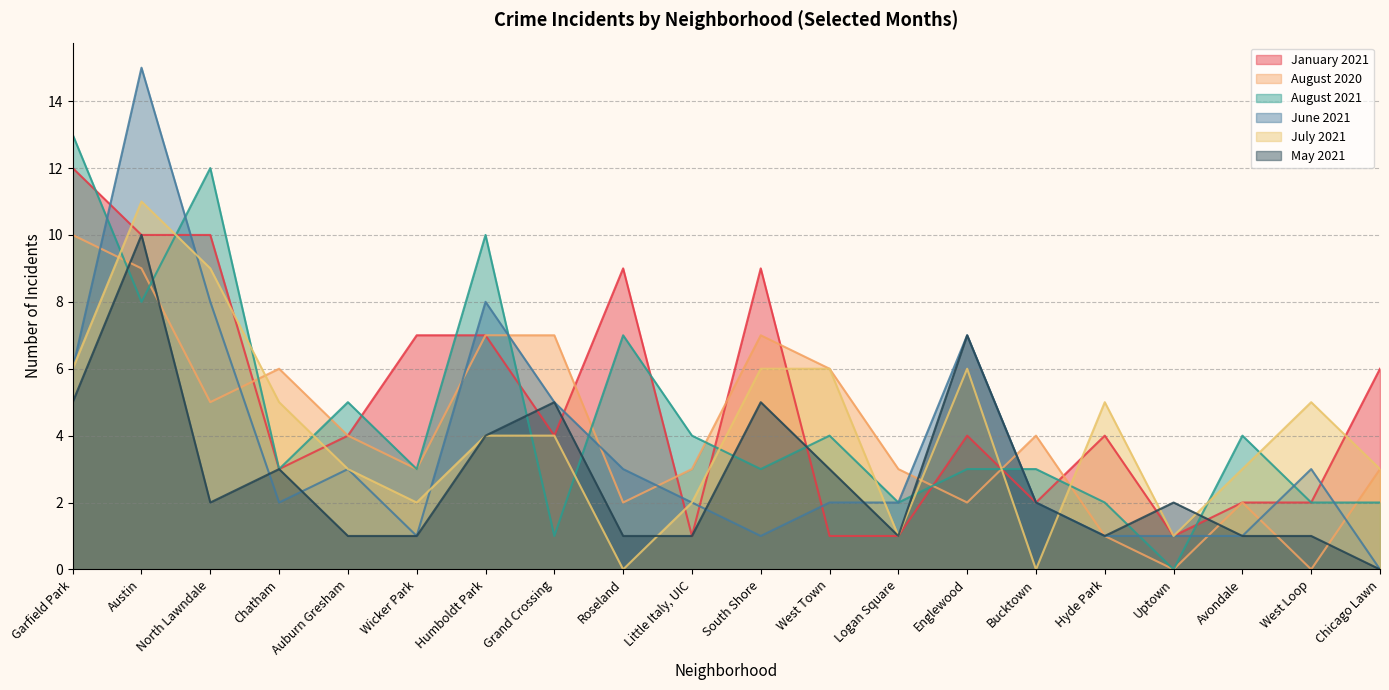

Does the chart display data point markers on the line(s)?

No